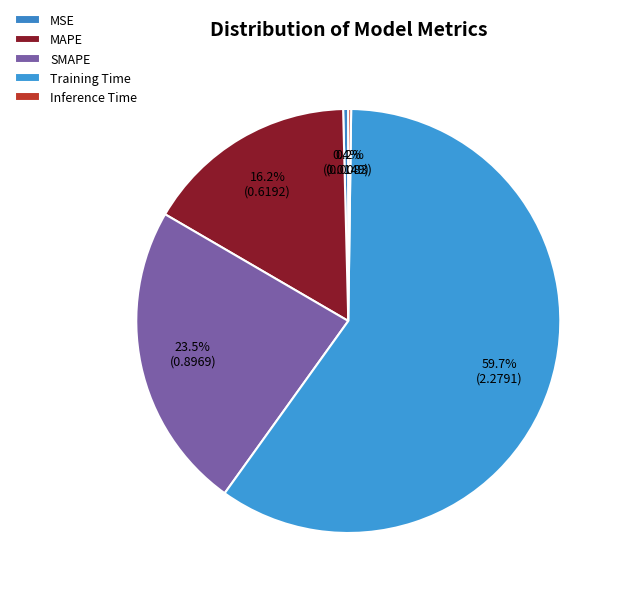

What is the largest slice in the pie chart?

Training Time